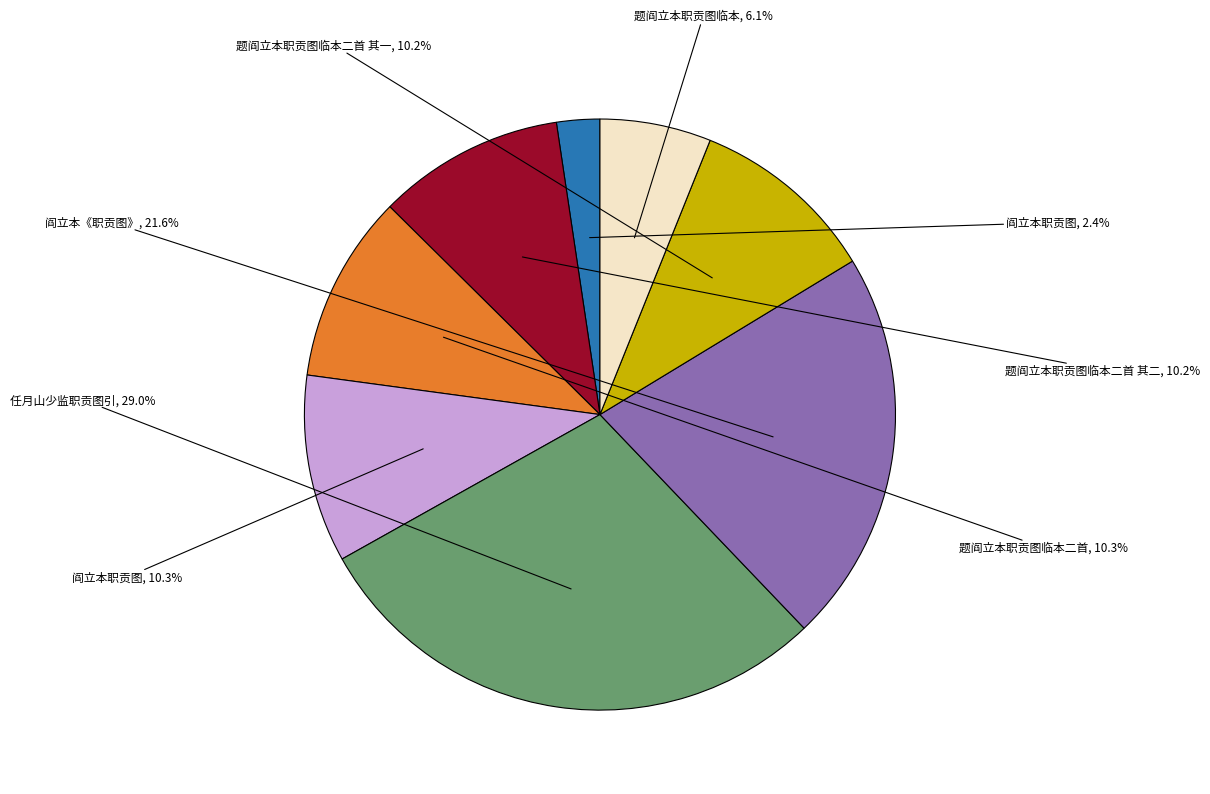

Is there a majority slice in this chart?

No